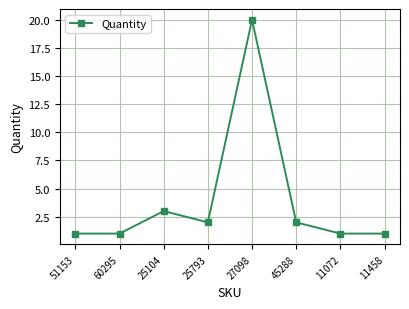

The chart shows a value of 1 at 45288. True or false?

False